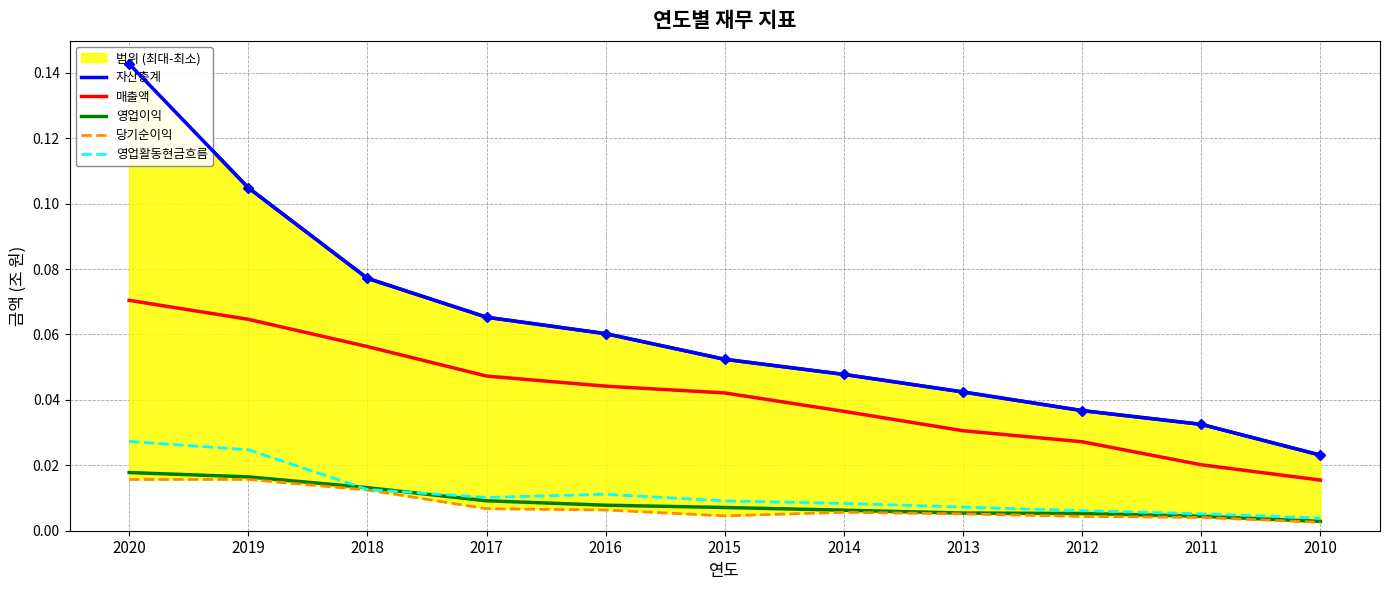

Which category has the lowest value in the 영업활동현금흐름 series?

2010